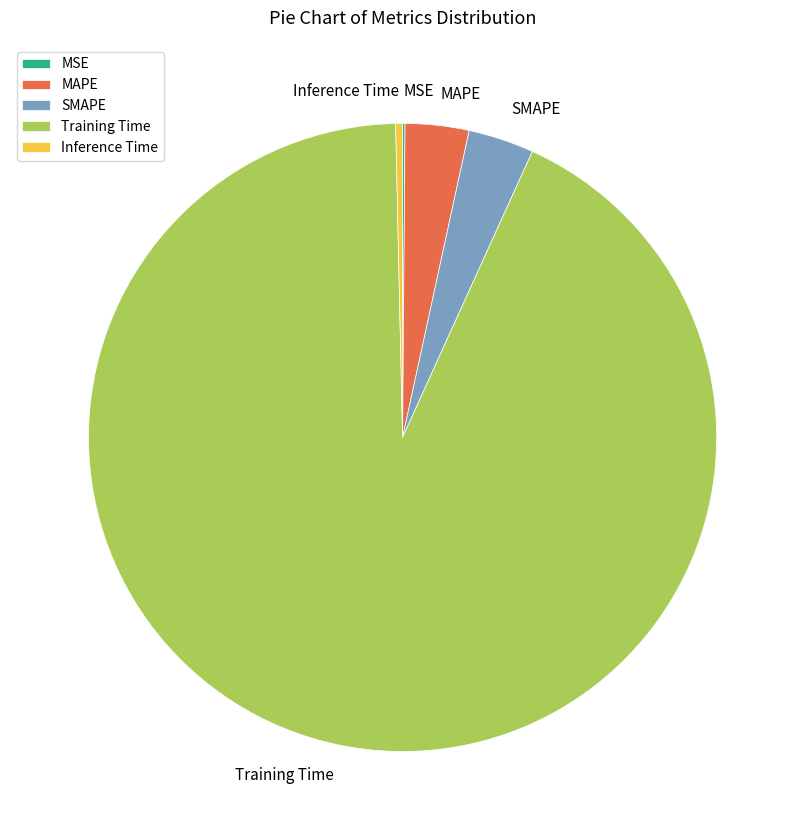

Is SMAPE the majority of the pie?

No